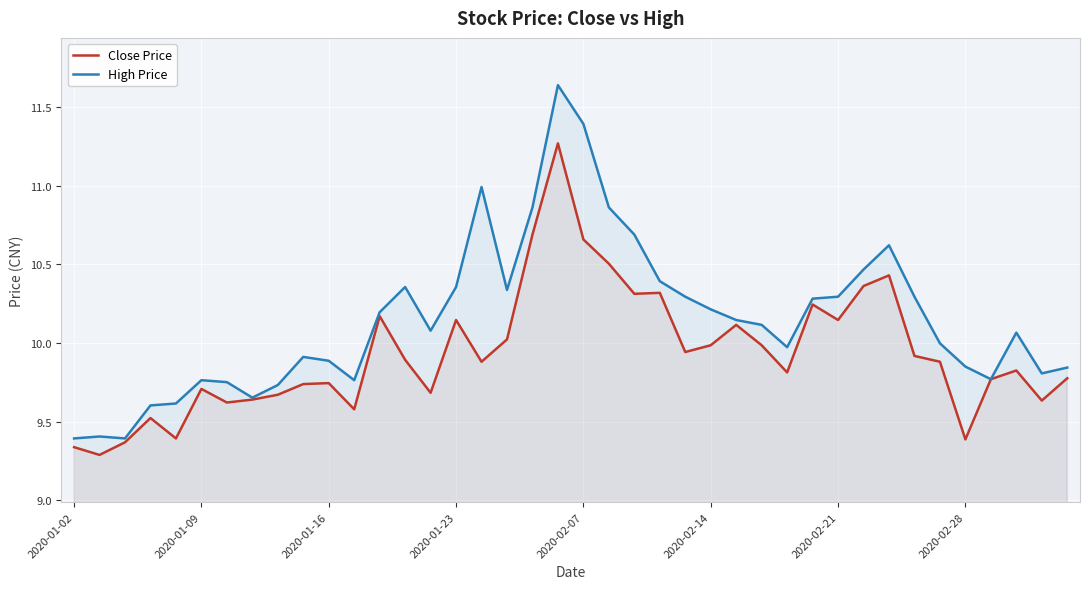

Which series has the largest range (max minus min)?

High Price